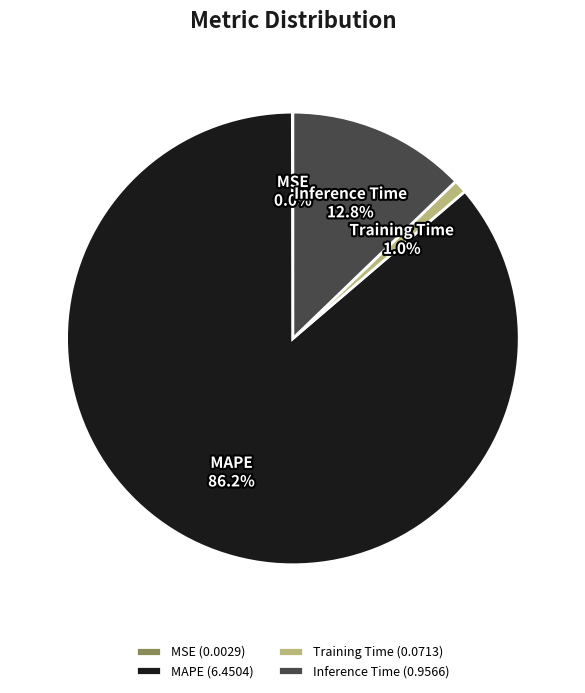

Between Inference Time and Training Time, which is larger?

Inference Time